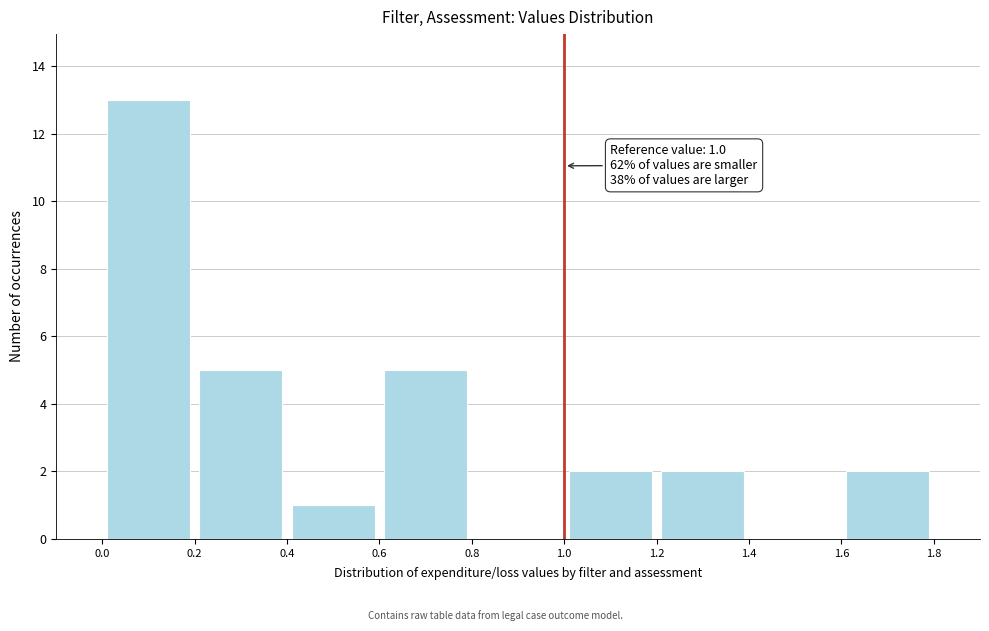

Over which range of the x-axis is the bar tallest?

0.0 to 0.2